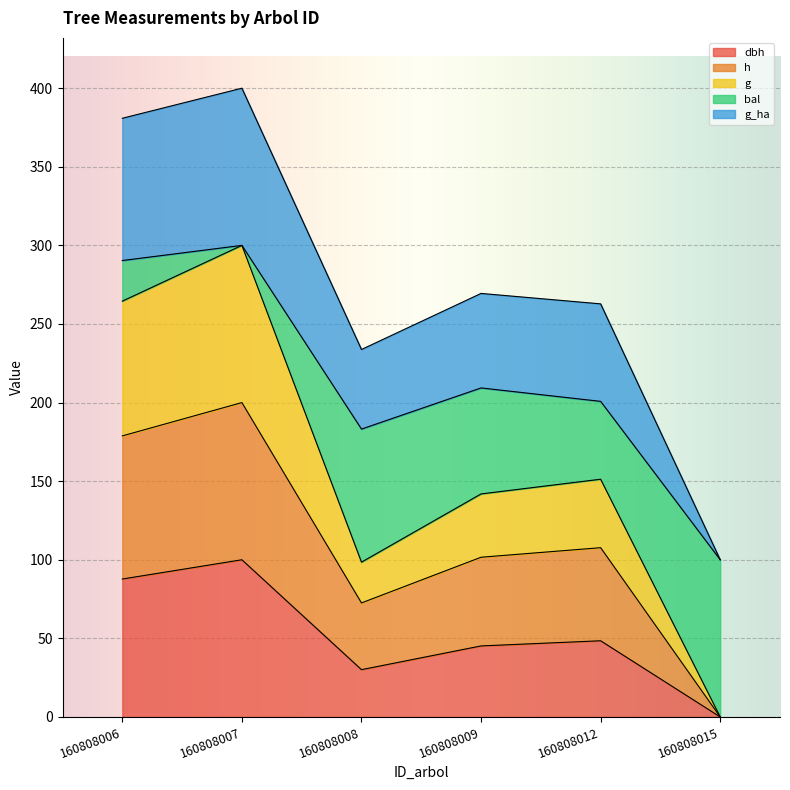

What is the total value across all series at 160808012?

262.8